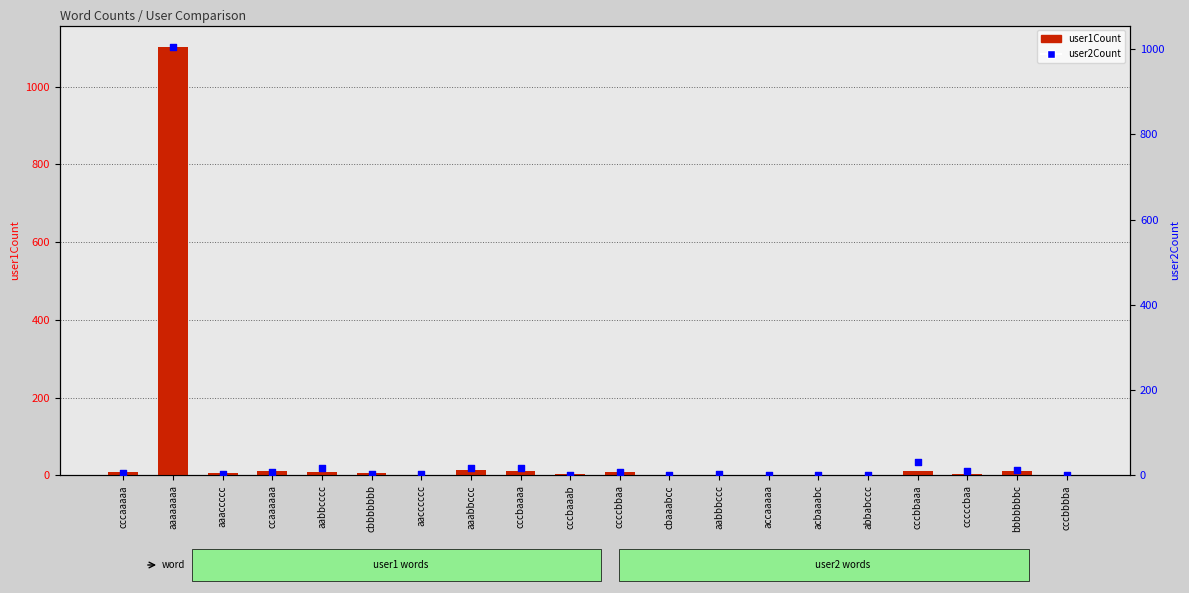

Which series has the largest total across all categories?

user1Count